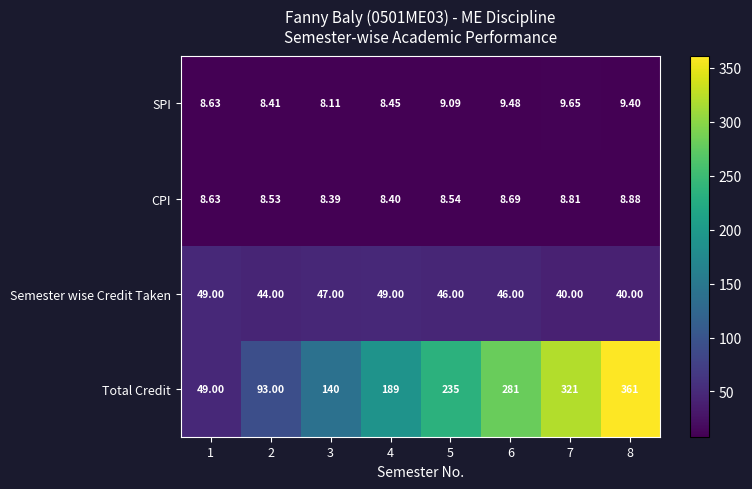

Rank the series by their maximum value, from highest to lowest.

Total Credit, Semester wise Credit Taken, SPI, CPI